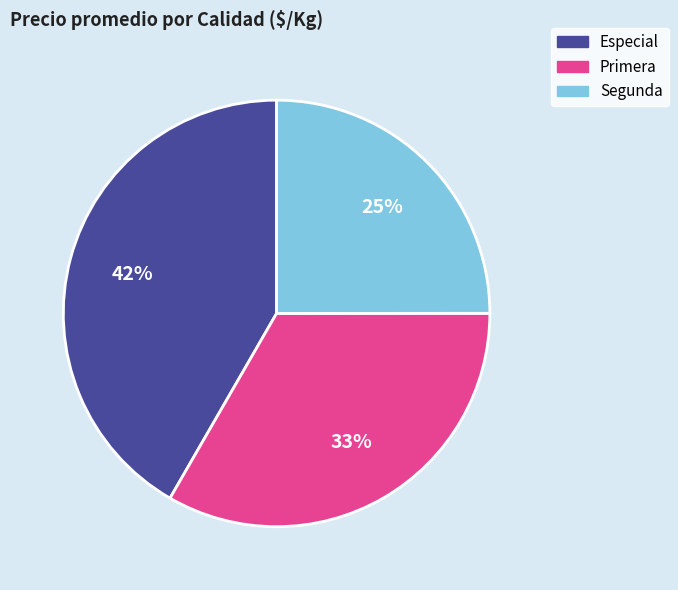

Count the number of slices in the pie.

3